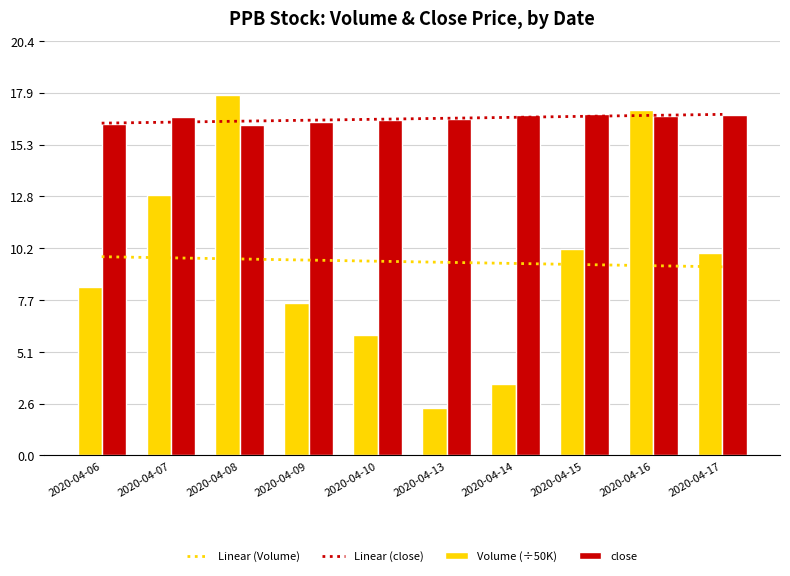

Where is Linear (Volume) nearest to the value 9?

2020-04-17